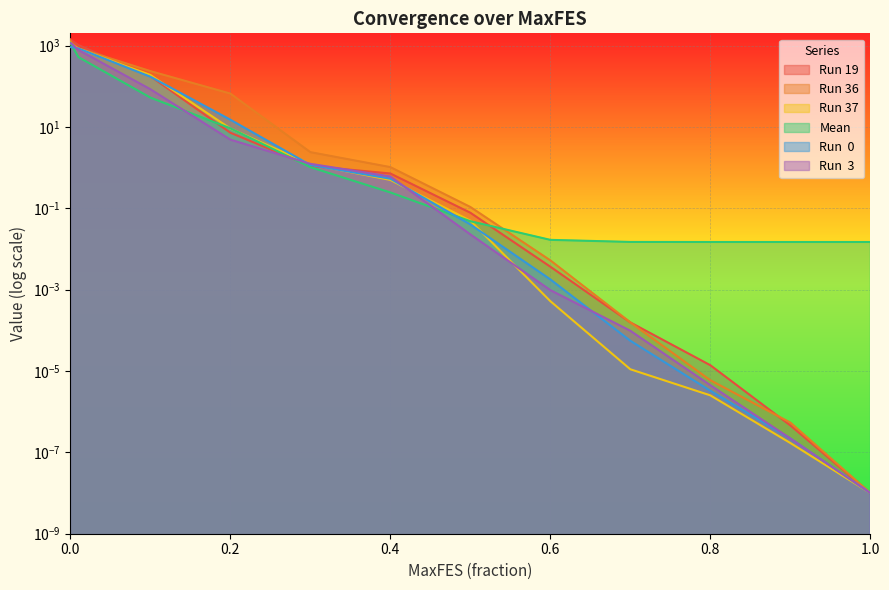

Where is Run  3 nearest to the value 570?

0.01